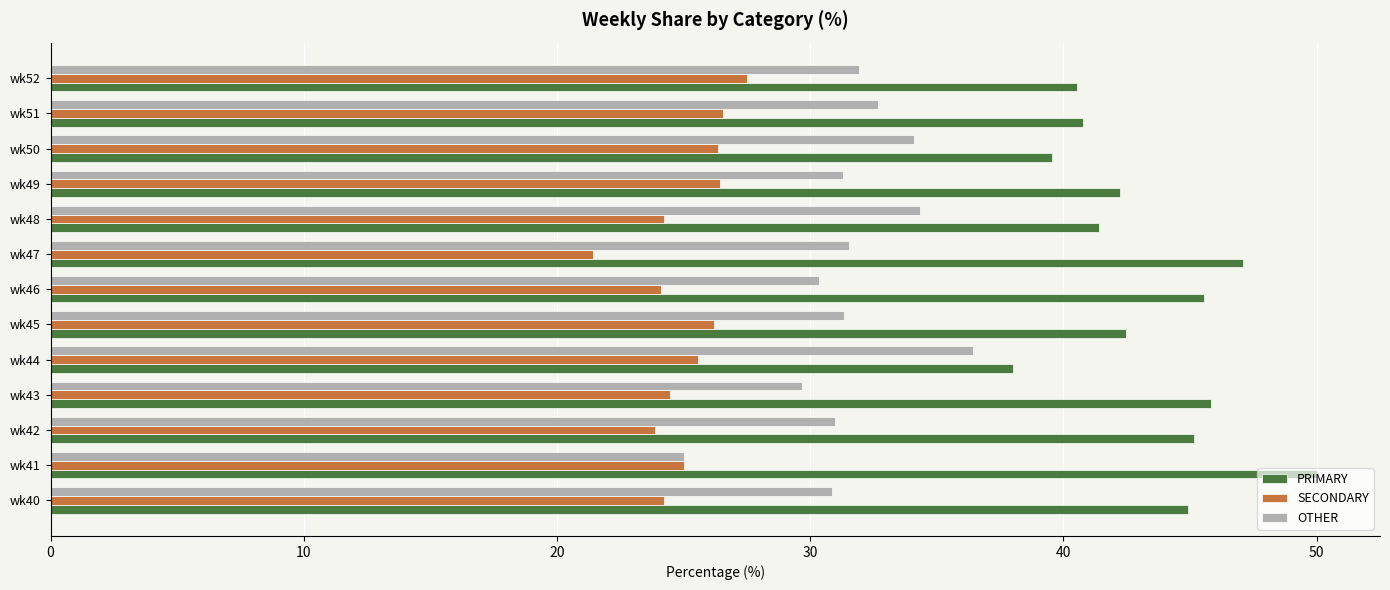

Count the number of data series in this chart.

3